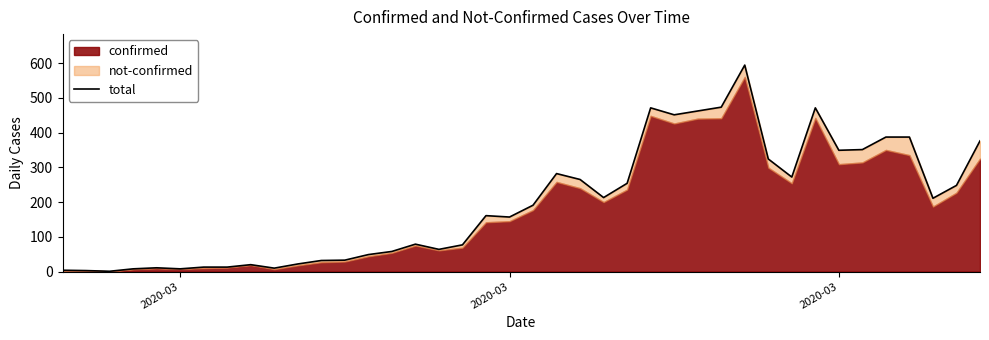

Where is the data nearest to the value 297?

21